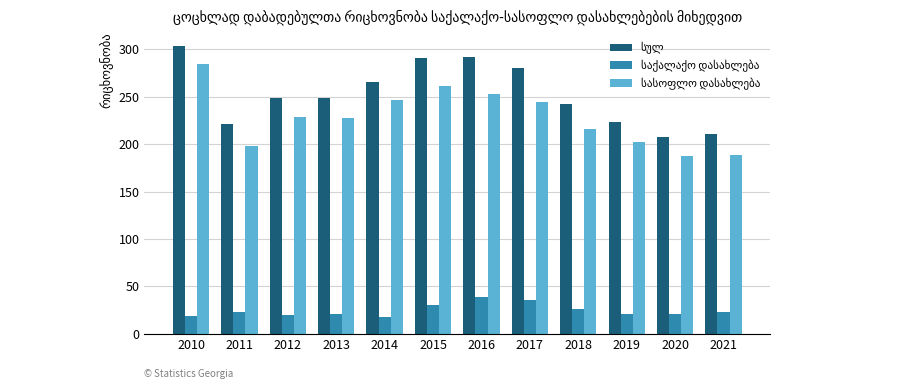

What is the smallest value displayed?

18